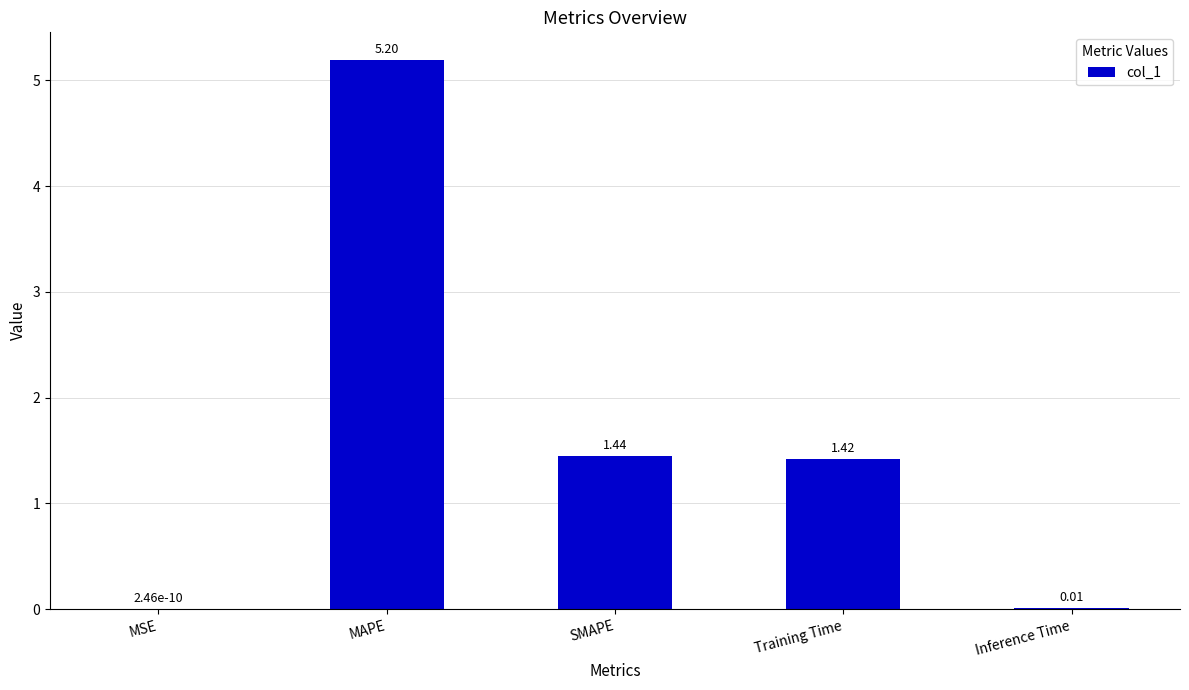

At which category does the chart reach its peak across all series?

MAPE